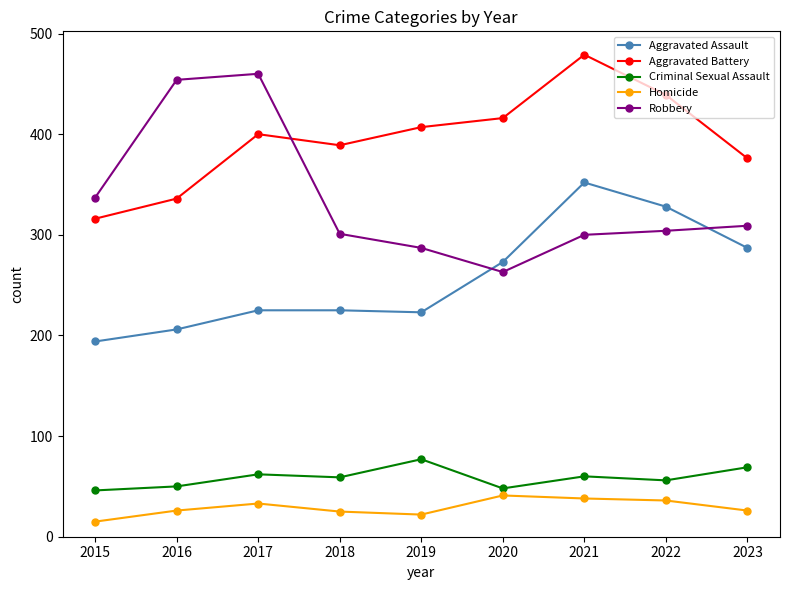

Where is the first local maximum for Aggravated Battery?

2017